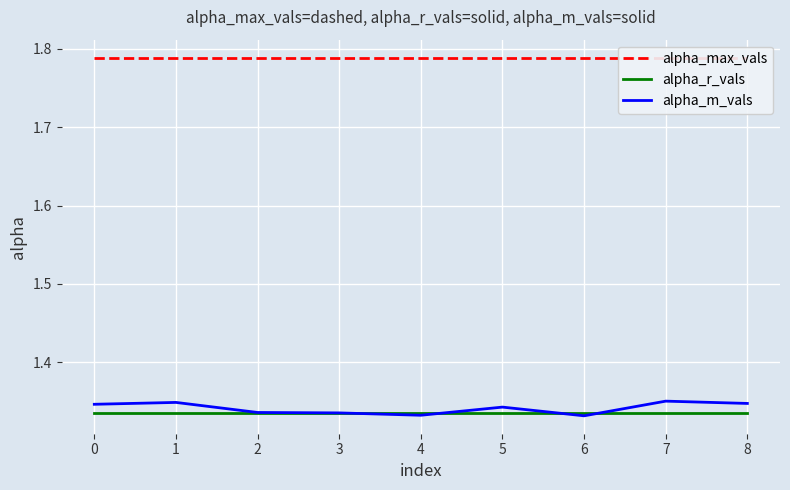

True or false: alpha_r_vals has a value of 1.7 at 5.

False